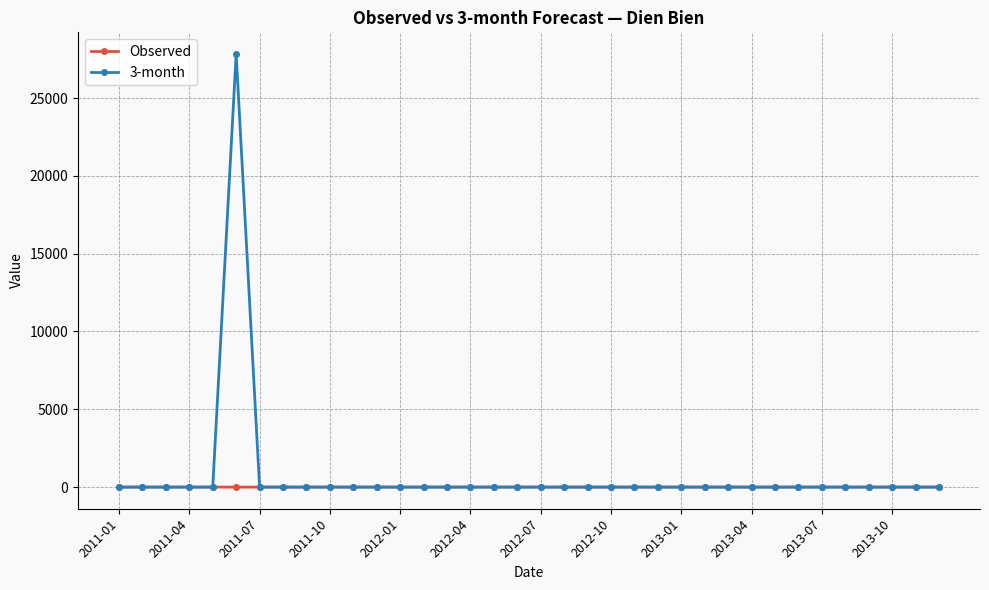

Rank the series by their maximum value, from lowest to highest.

Observed, 3-month